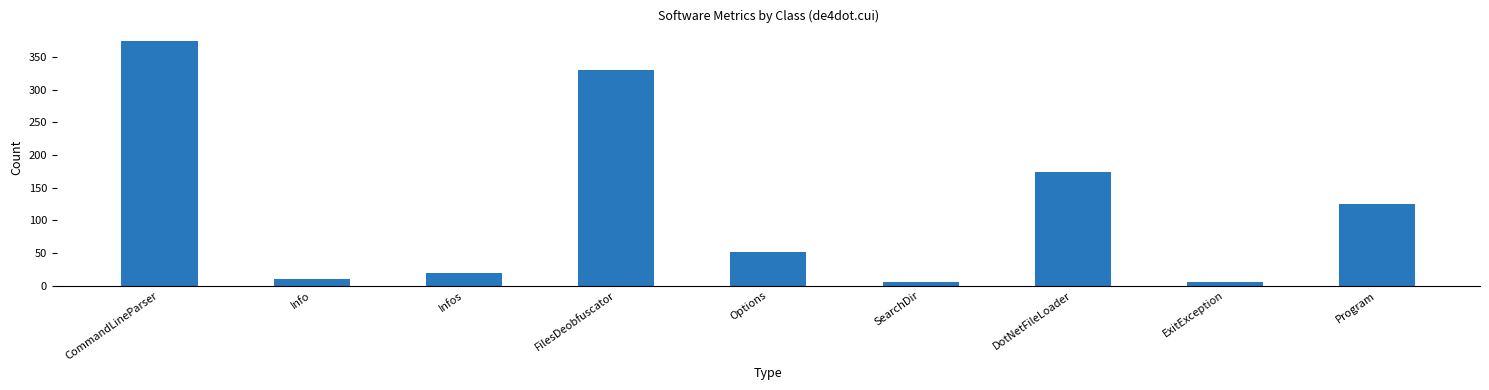

What is the sum of all values?

1095